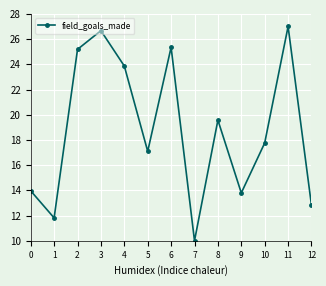

Which label corresponds to the largest value in the chart?

11